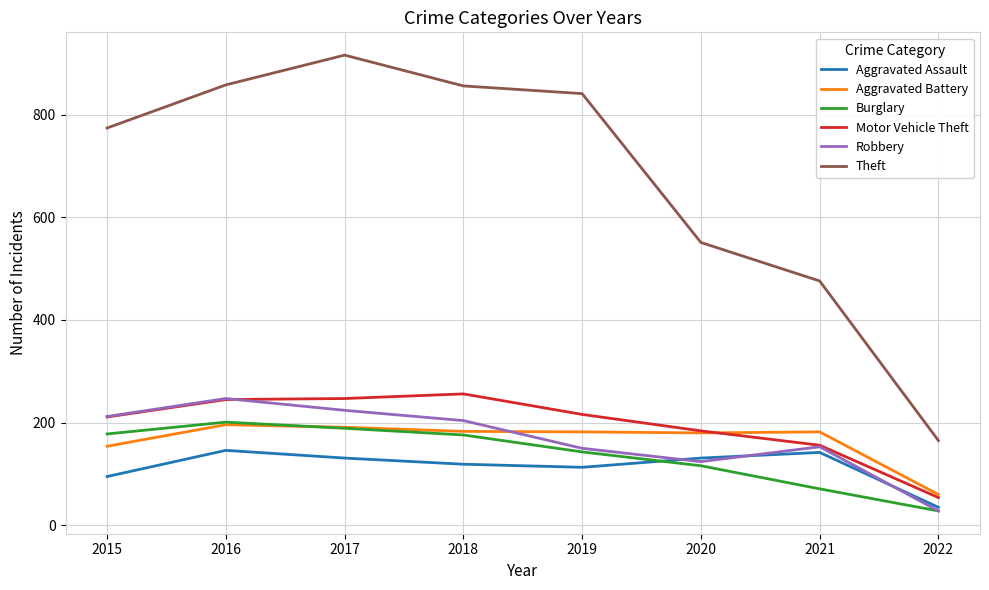

What is the greatest value displayed?

916